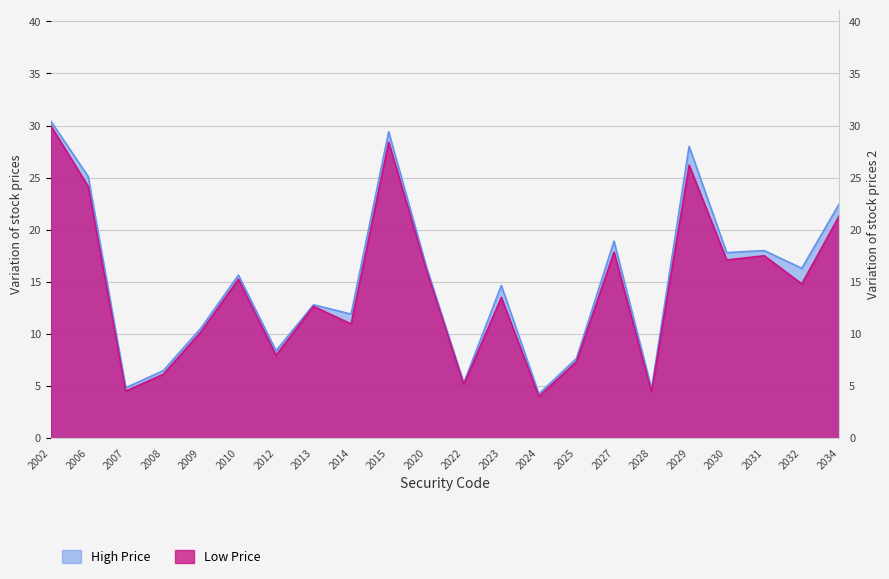

At which label does High Price first exceed 15?

2002